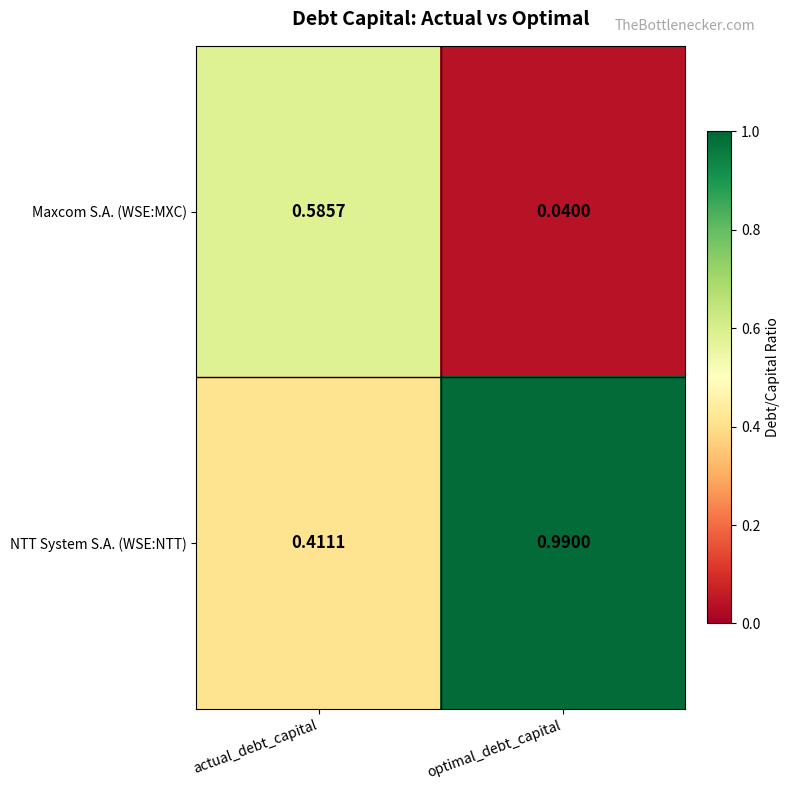

Which category has the lowest value in the NTT System S.A. (WSE:NTT) series?

actual_debt_capital